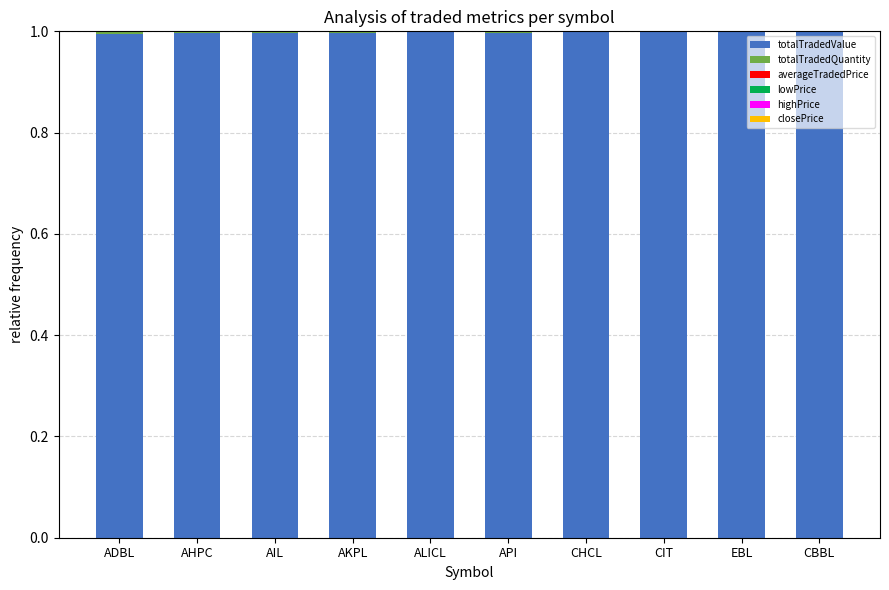

What is the highest value of the totalTradedValue series?

1.0